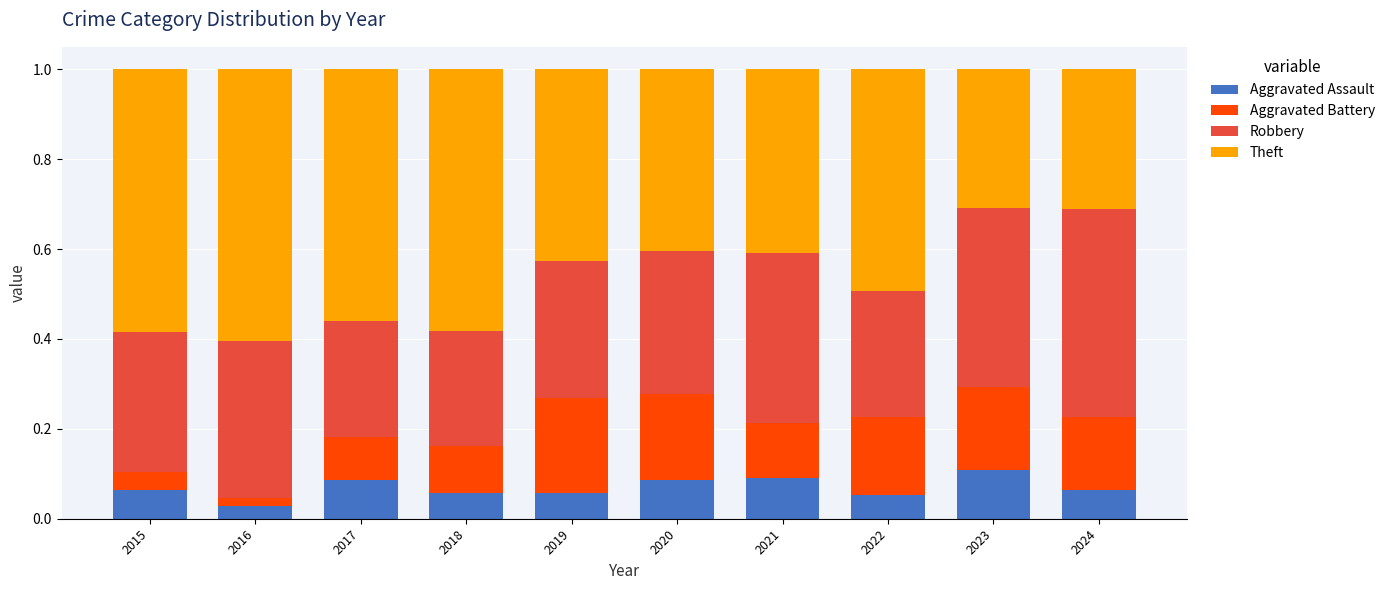

The Aggravated Assault series shows 0.1 at 2022. True or false?

True